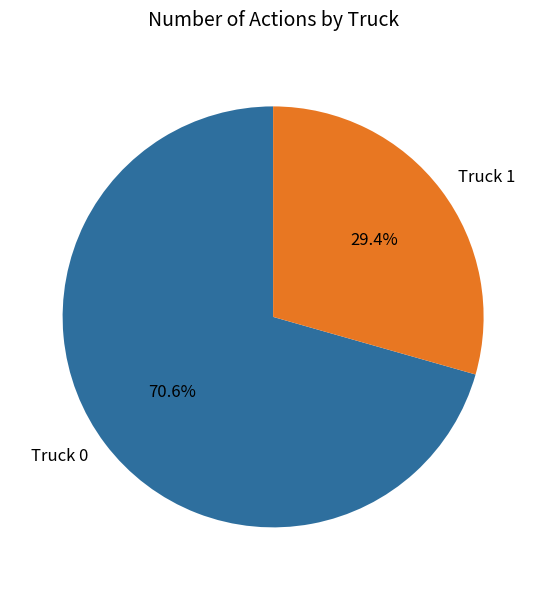

Does Truck 0 account for over 50% of the chart?

Yes